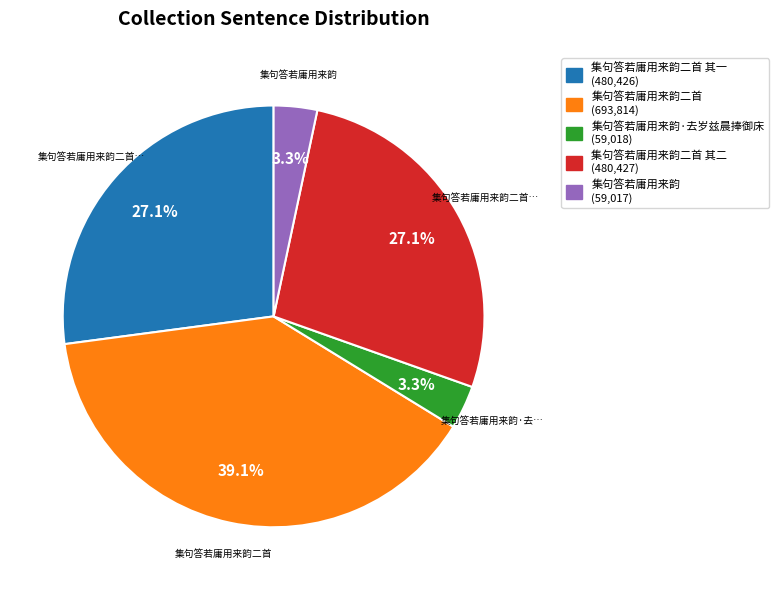

What is the largest slice in the pie chart?

集句答若庸用来韵二首 (693,814)